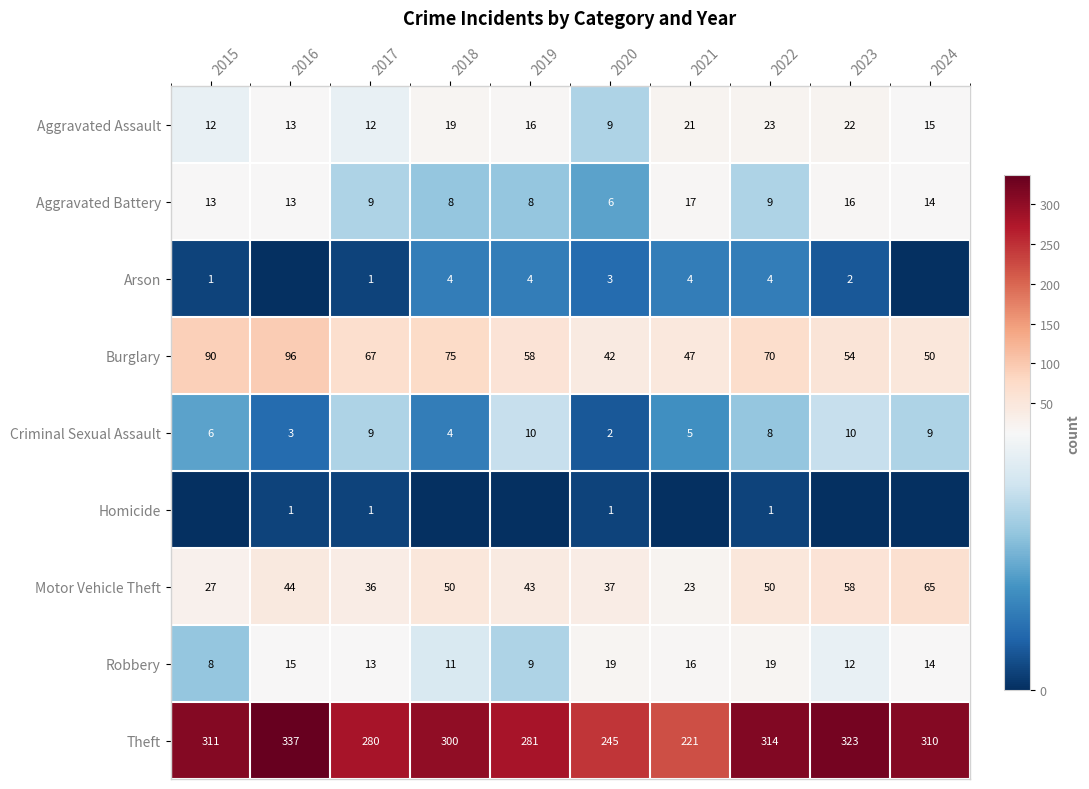

Is the value of Burglary at 2023 greater than the value of Homicide at 2017?

Yes